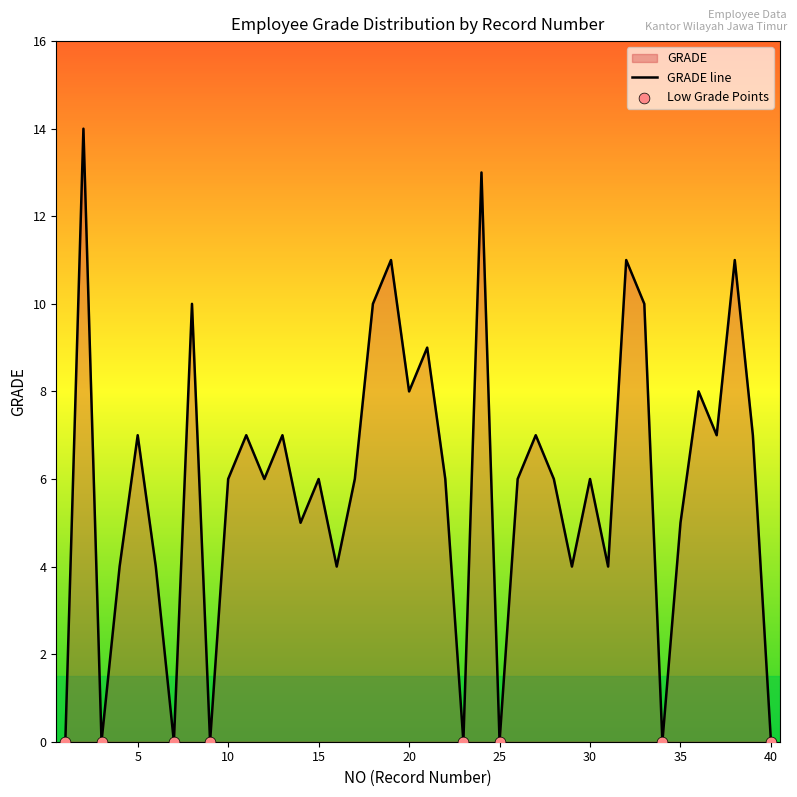

What is the change in value from 9 to 16?

+4